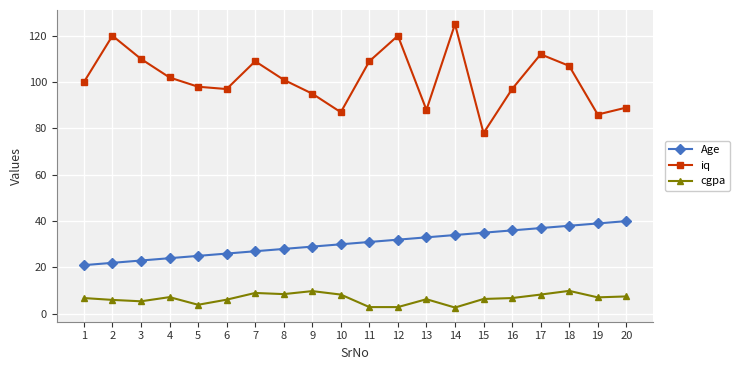

What is the difference between the highest and lowest values at 10?

78.7